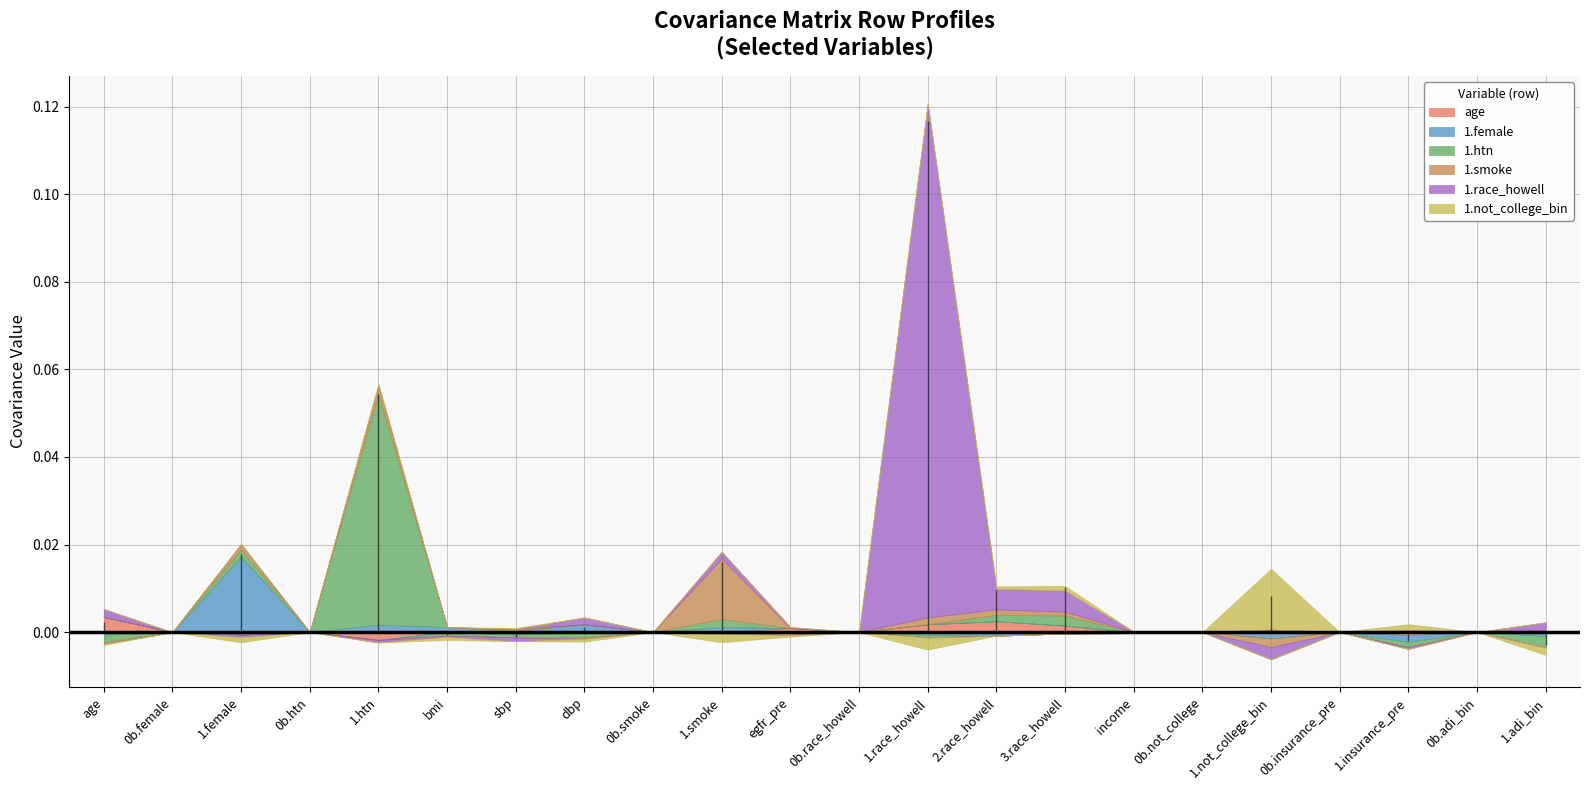

The 1.smoke series shows 0.0 at sbp. True or false?

False